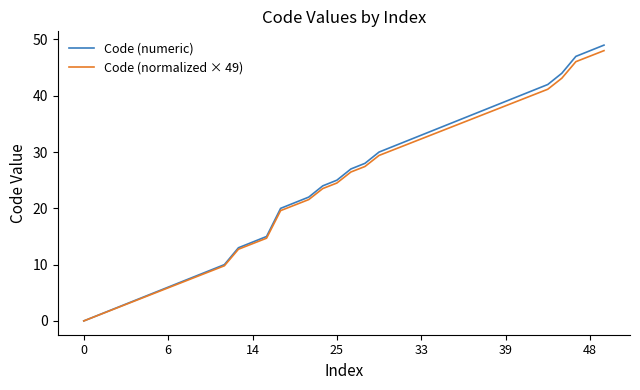

Which series has the largest range (max minus min)?

Code (numeric)